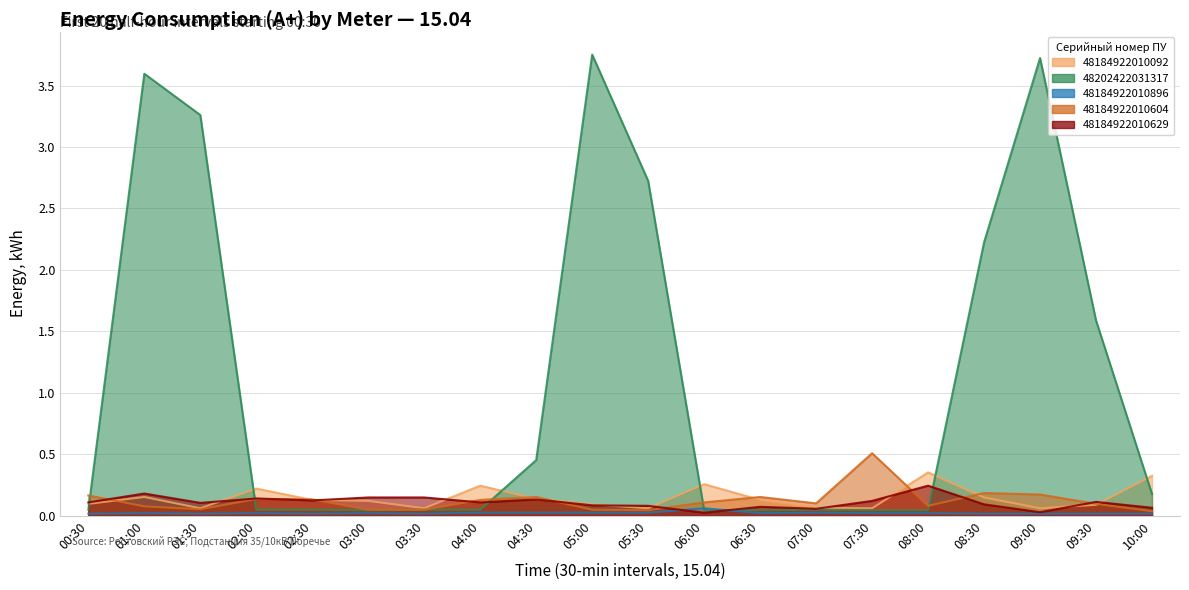

Reading left to right, extract all data points from this chart.

48184922010092: 0.1	0.2	0.1	0.2	0.1	0.1	0.1	0.2	0.1	0.1	0.1	0.3	0.1	0.1	0.1	0.4	0.1	0.1	0.1	0.3
48202422031317: 0.0	3.6	3.3	0.0	0.0	0.0	0.0	0.0	0.5	3.8	2.7	0.0	0.0	0.0	0.0	0.0	2.2	3.7	1.6	0.2
48184922010896: 0.0	0.0	0.0	0.0	0.0	0.0	0.0	0.0	0.0	0.0	0.0	0.1	0.0	0.0	0.0	0.0	0.0	0.0	0.0	0.0
48184922010604: 0.2	0.1	0.1	0.1	0.1	0.0	0.0	0.1	0.2	0.0	0.0	0.1	0.2	0.1	0.5	0.1	0.2	0.2	0.1	0.0
48184922010629: 0.1	0.2	0.1	0.1	0.1	0.1	0.1	0.1	0.1	0.1	0.1	0.0	0.1	0.1	0.1	0.2	0.1	0.0	0.1	0.1